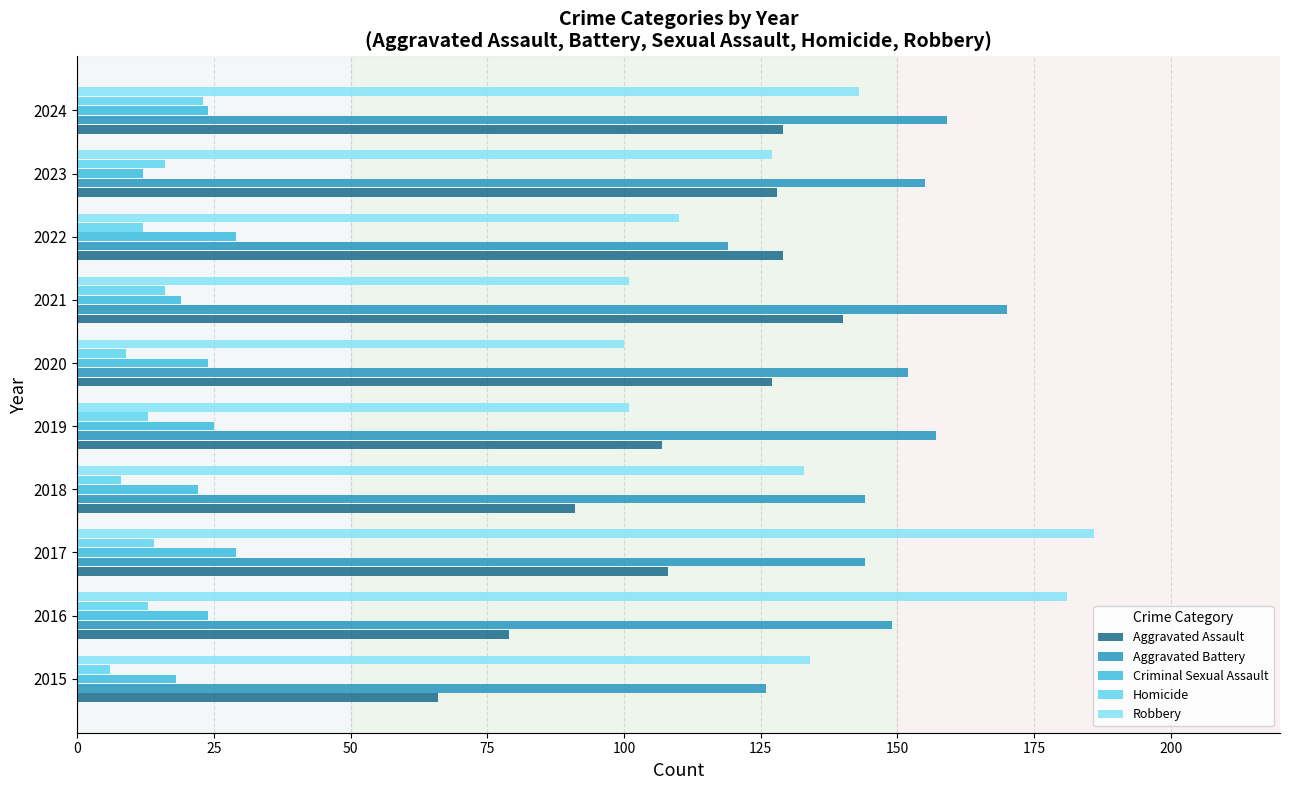

How many values in the Robbery series are below 133?

5